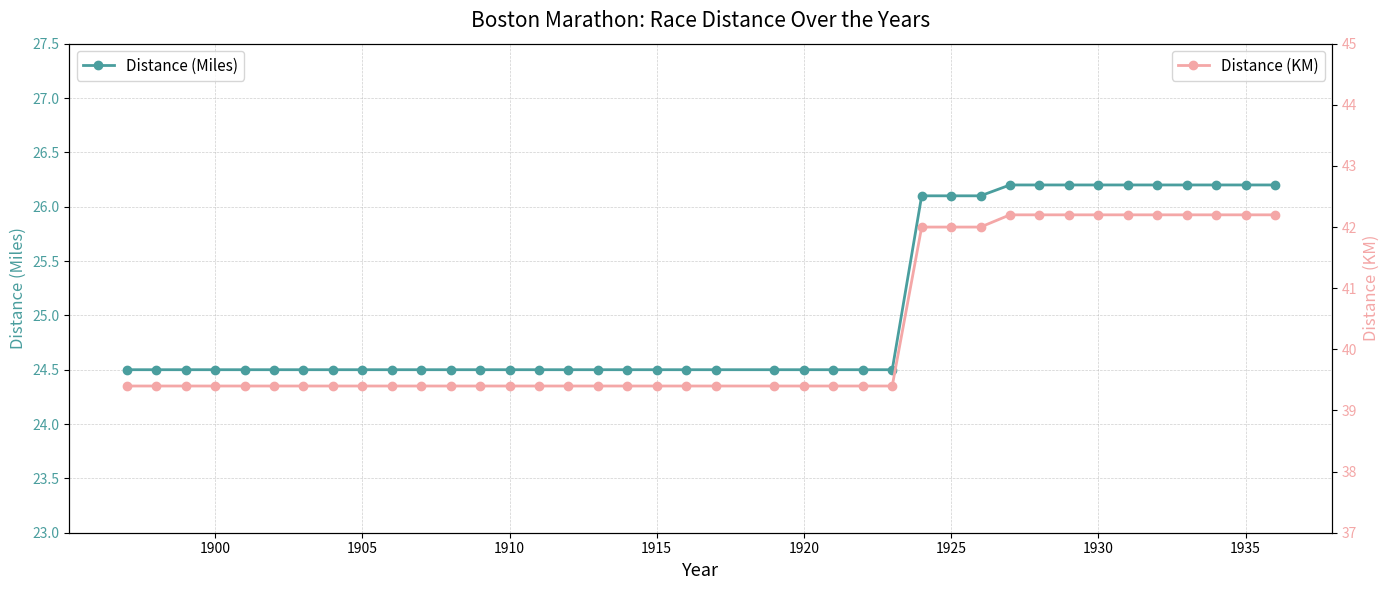

What is the lowest value of the Distance (Miles) series?

24.5